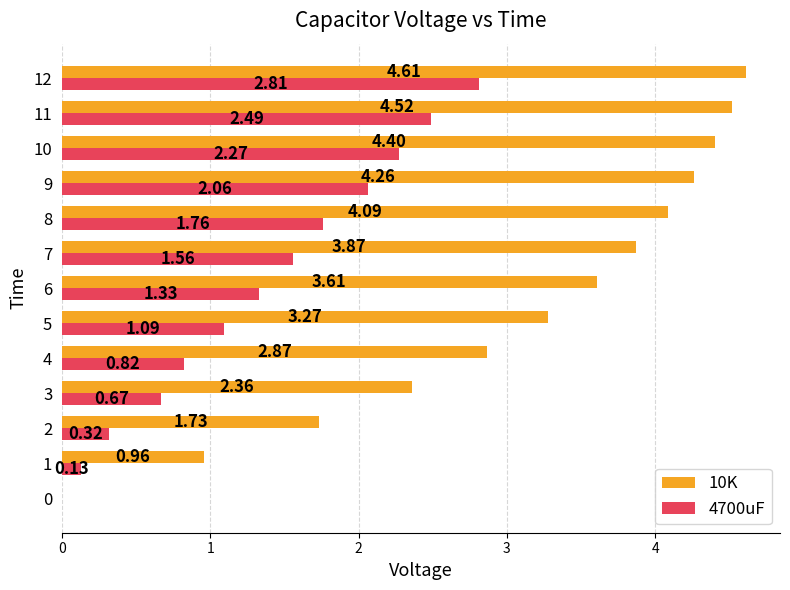

What is the sum of all 4700uF values?

17.3